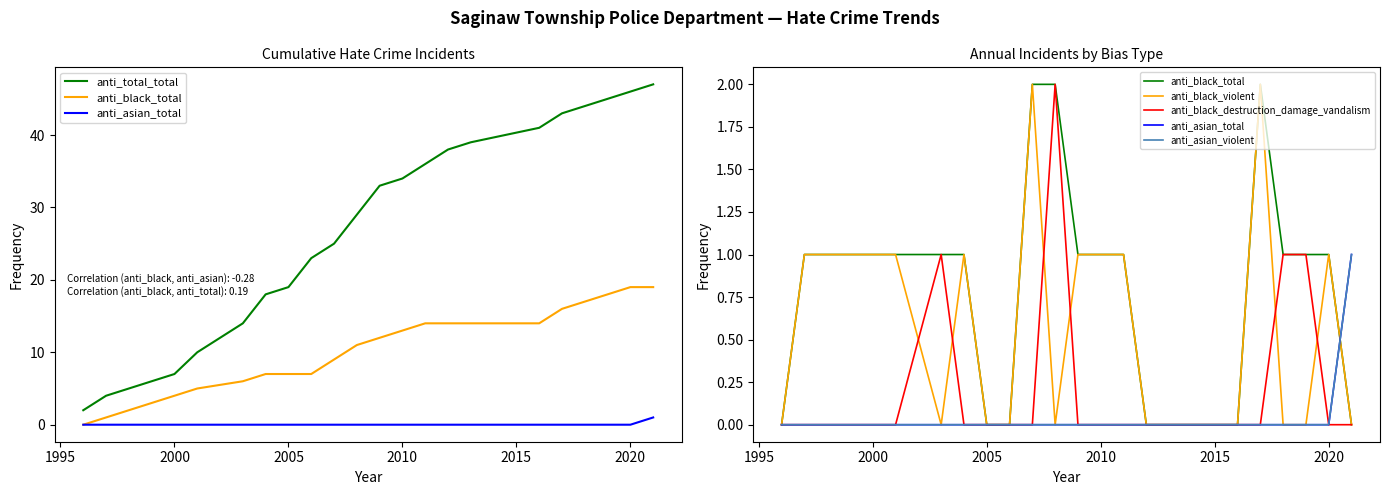

Is this an area chart (filled region under the line)?

No